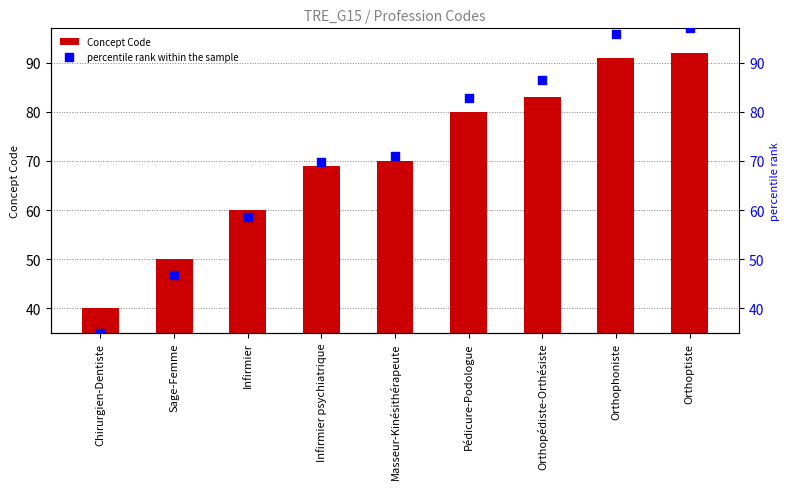

What are all the series names shown in the legend?

Concept Code, percentile rank within the sample